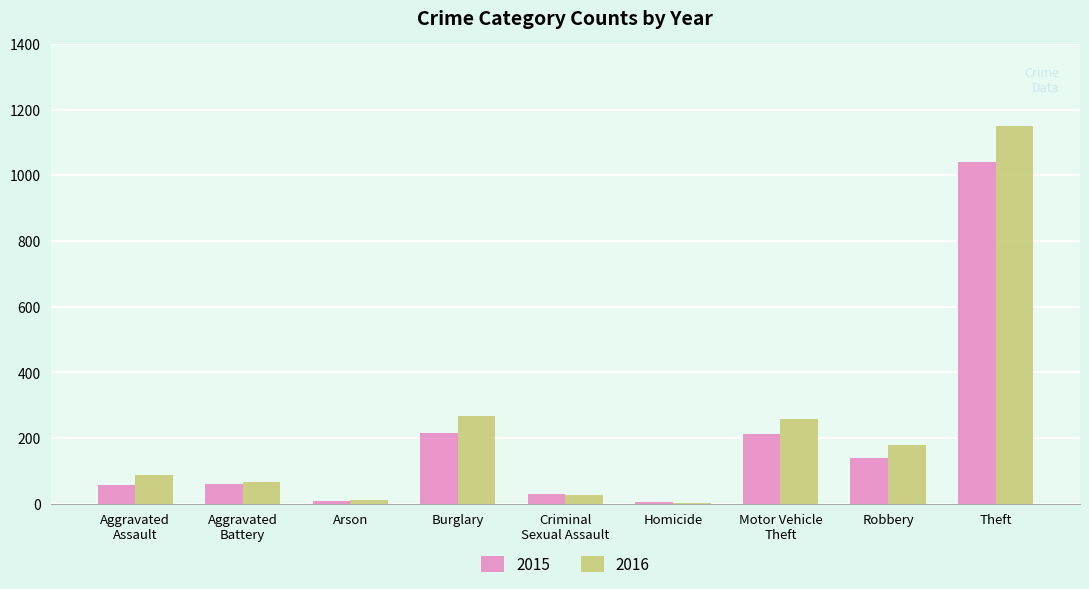

Is it true that 2015 equals 1471 at Theft?

False